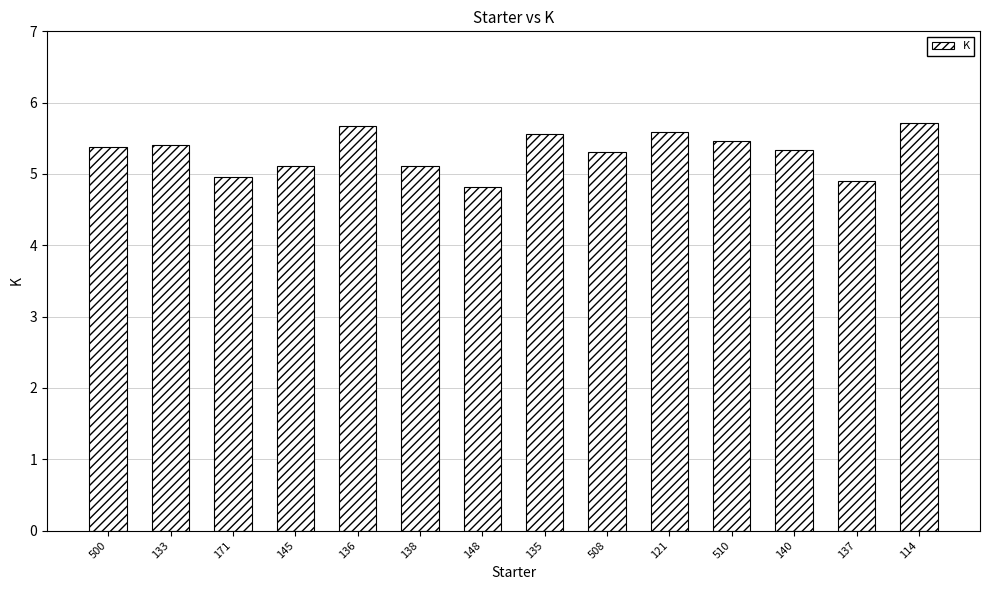

Reading right to left, what are all the values shown in this chart?

114=5.7	137=4.9	140=5.3	510=5.5	121=5.6	508=5.3	135=5.6	148=4.8	138=5.1	136=5.7	145=5.1	171=5.0	133=5.4	500=5.4